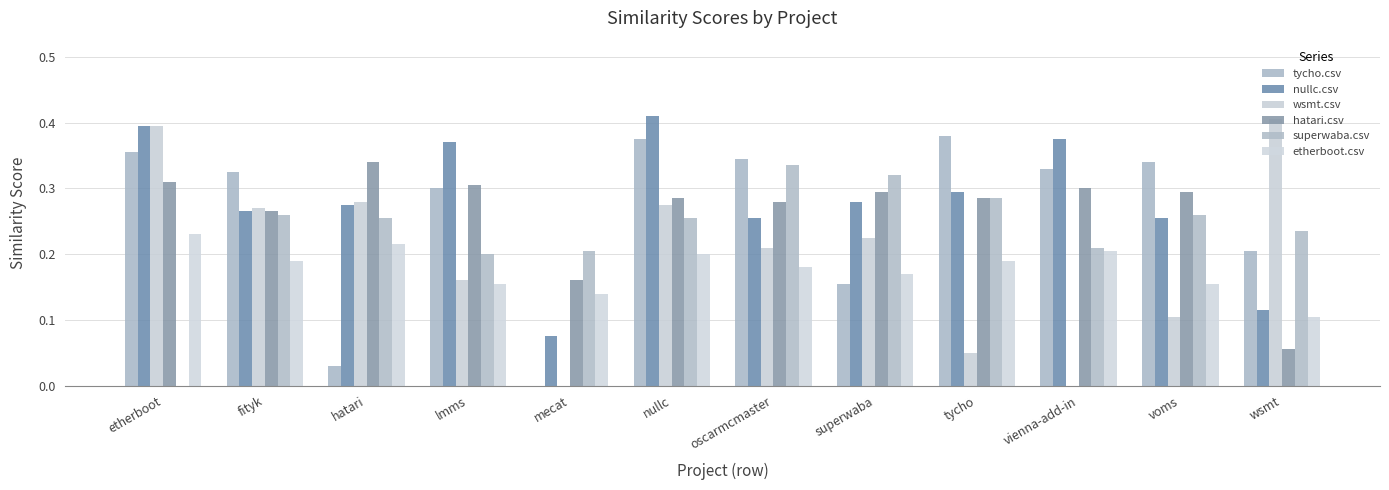

Is the value of nullc.csv at oscarmcmaster greater than the value of tycho.csv at voms?

No